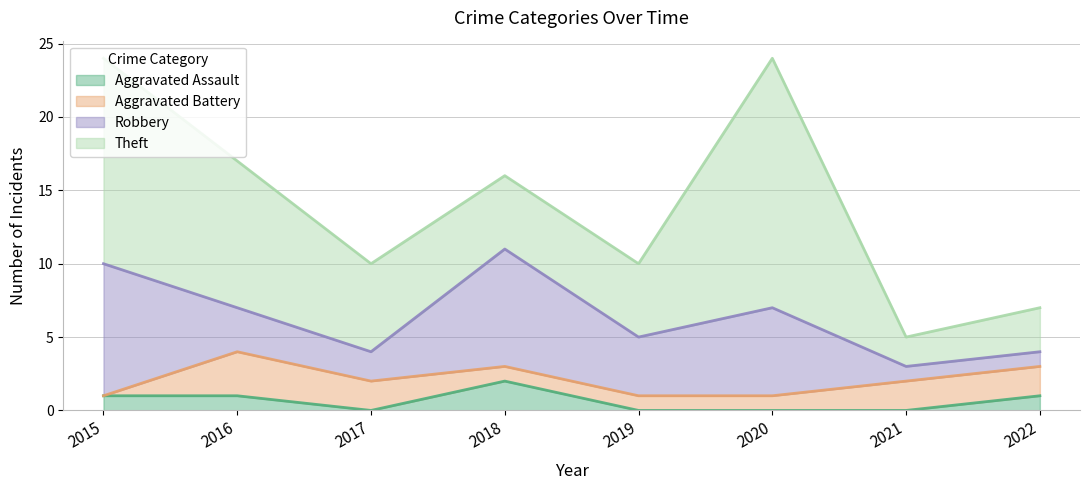

What is the difference between the Aggravated Assault values at 2021 and 2016?

1